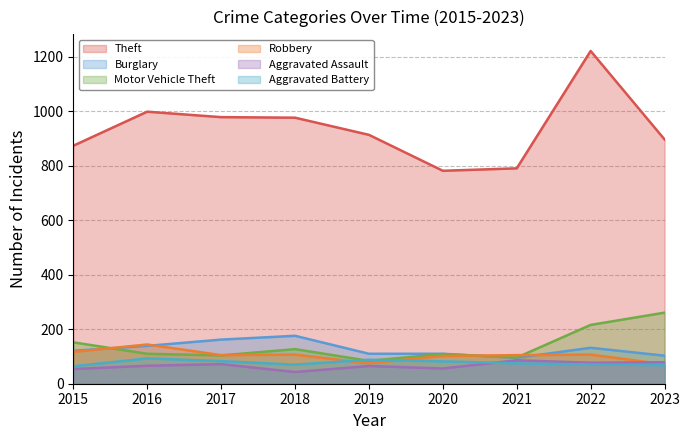

Between 2018 and 2019, which series saw the biggest shift?

Burglary